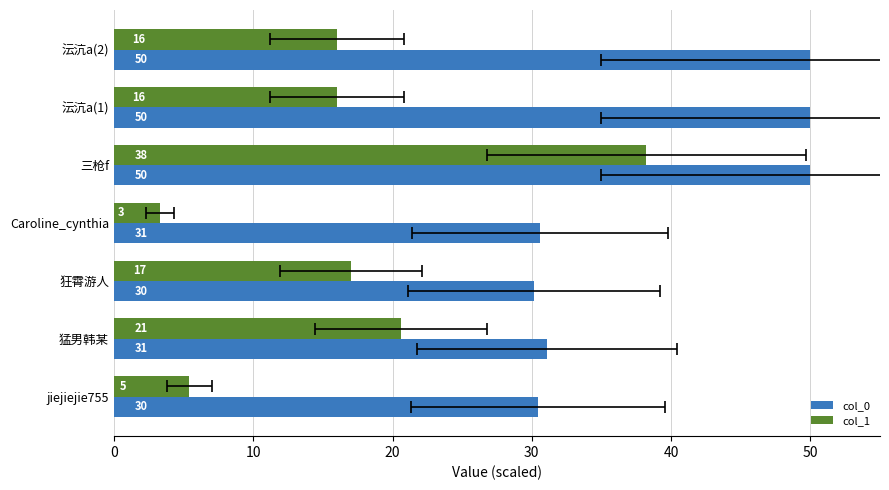

How many series are shown in this chart?

2